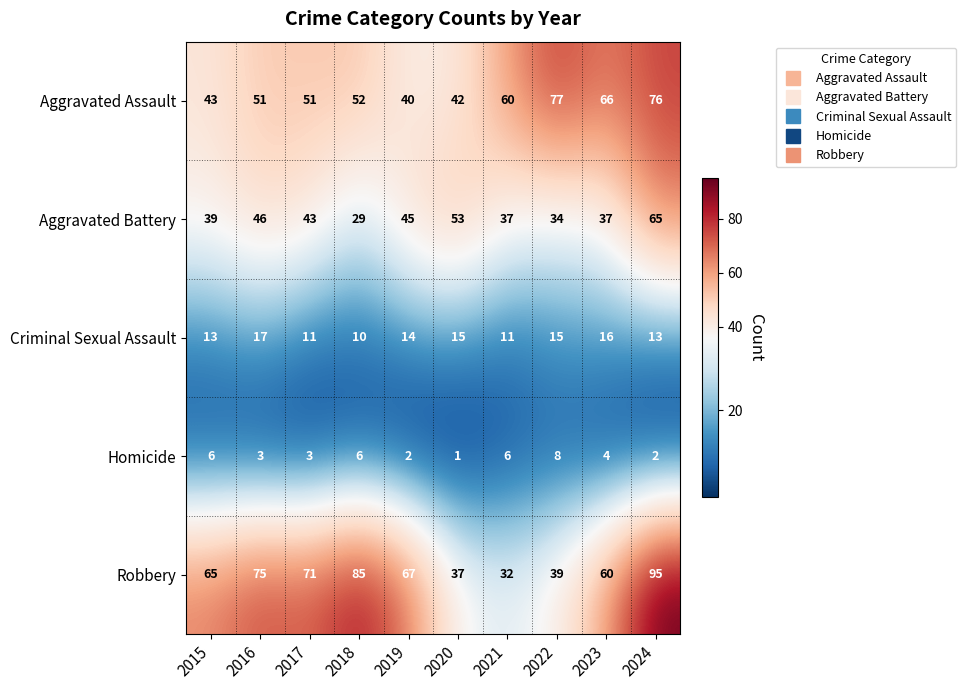

Where does the Aggravated Battery series first go above 43?

2016